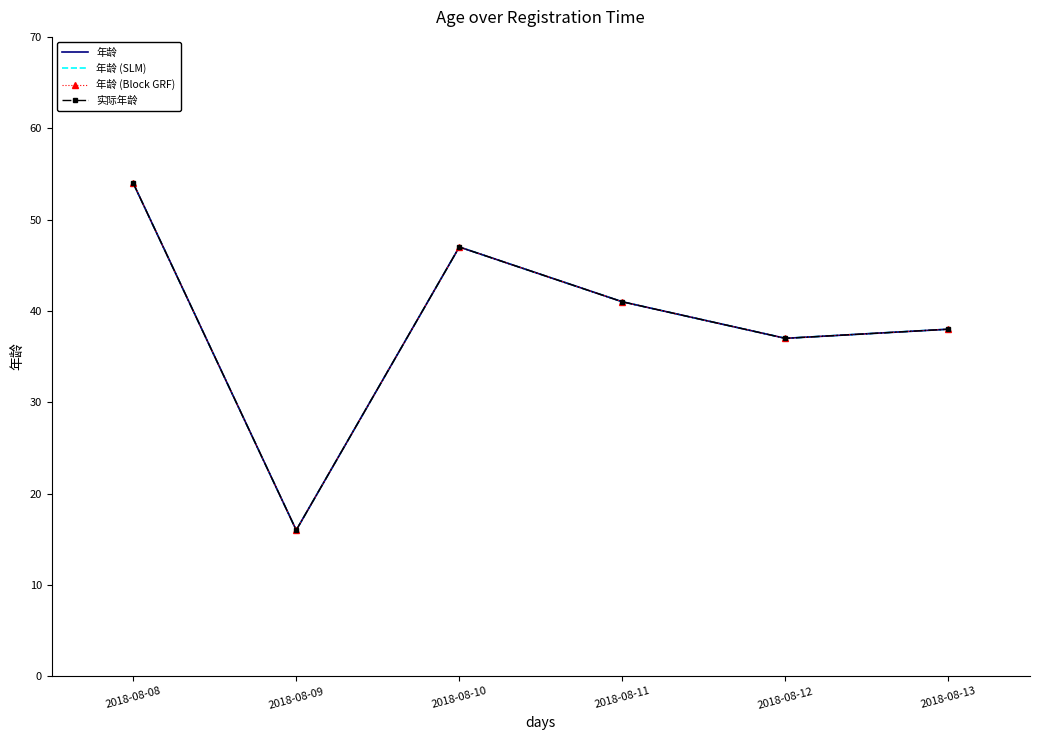

Is the value of 年龄 (SLM) at 2018-08-08 greater than the value of 实际年龄 at 2018-08-13?

Yes